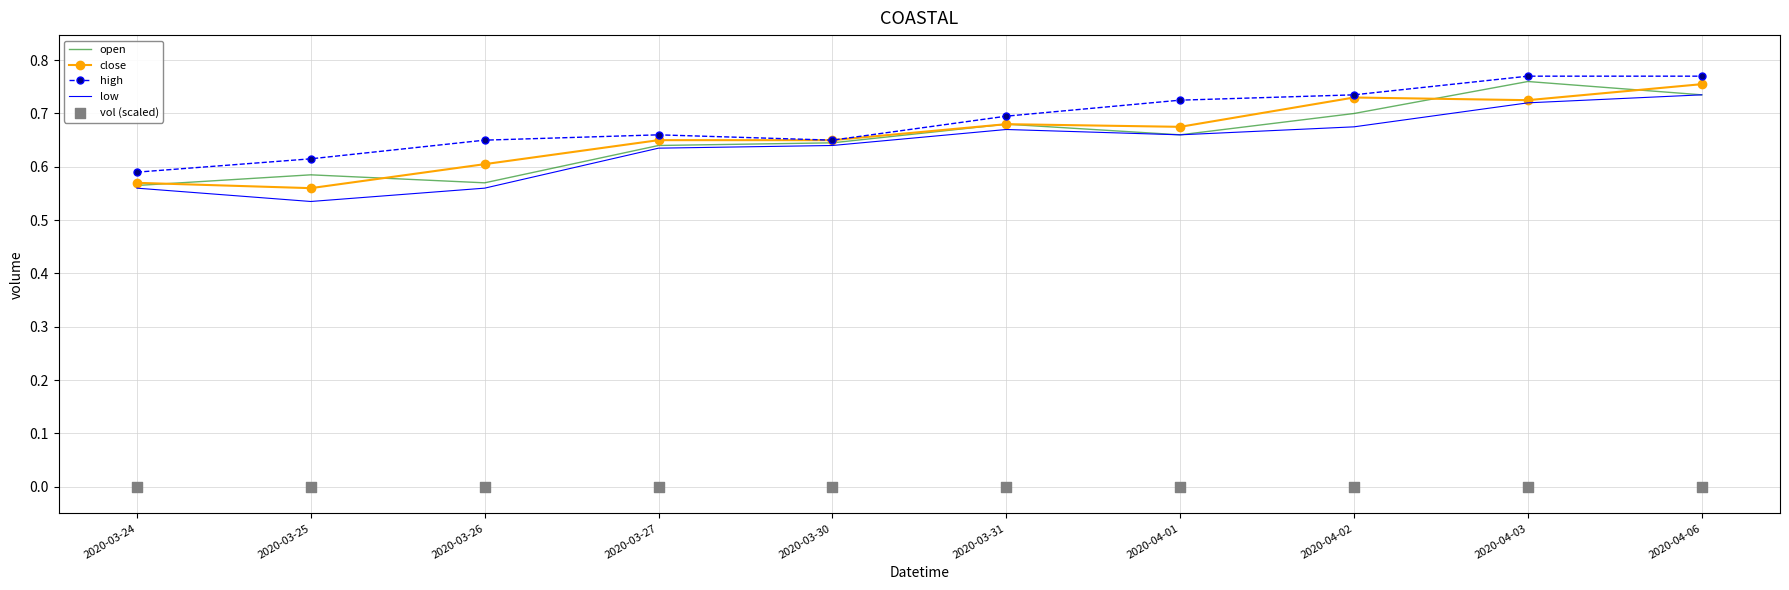

Which series reaches the minimum Y coordinate?

vol (scaled)